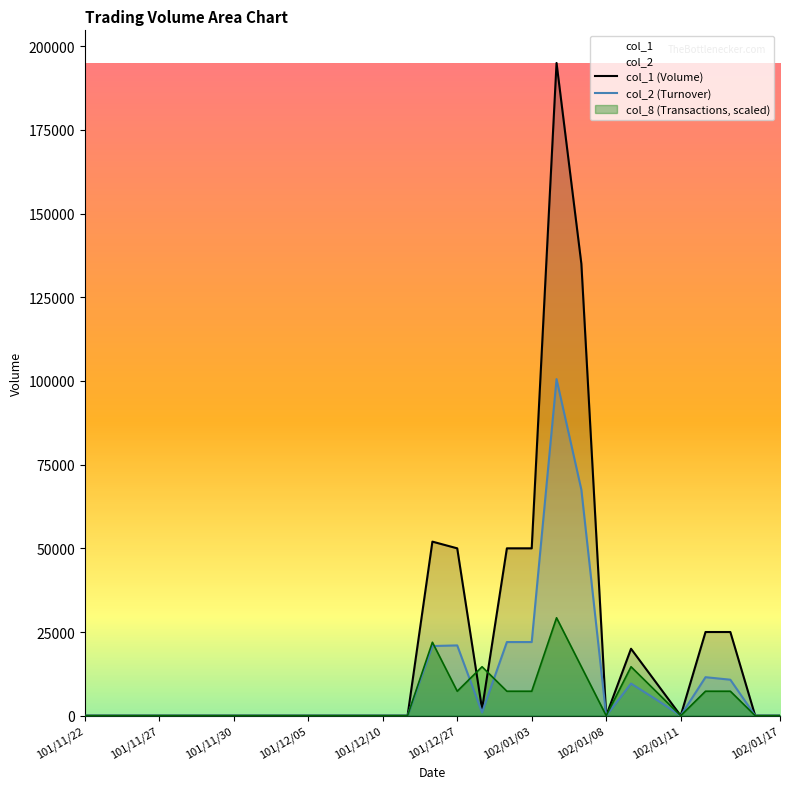

The value of col_8 (Transactions, scaled) at 102/01/11 is 15113.4. True or false?

False